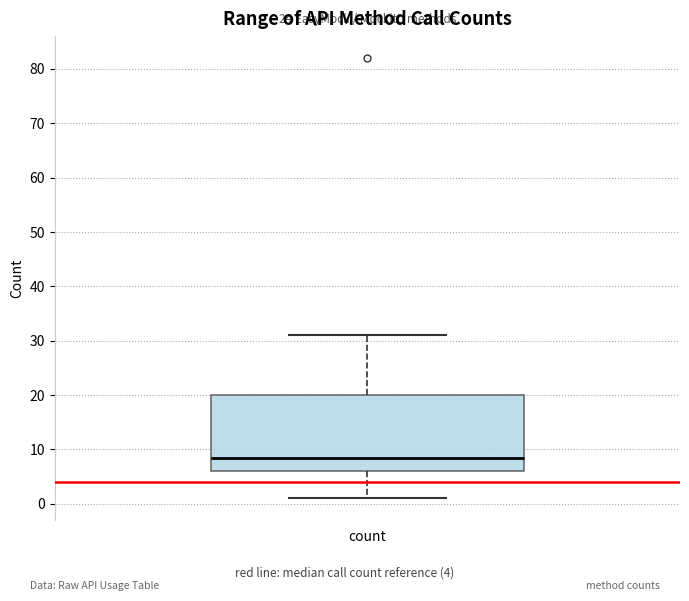

Where is the upper edge of the box for count on the y-axis? The values are not printed on the chart, so give them approximately, as read against the axis.

20